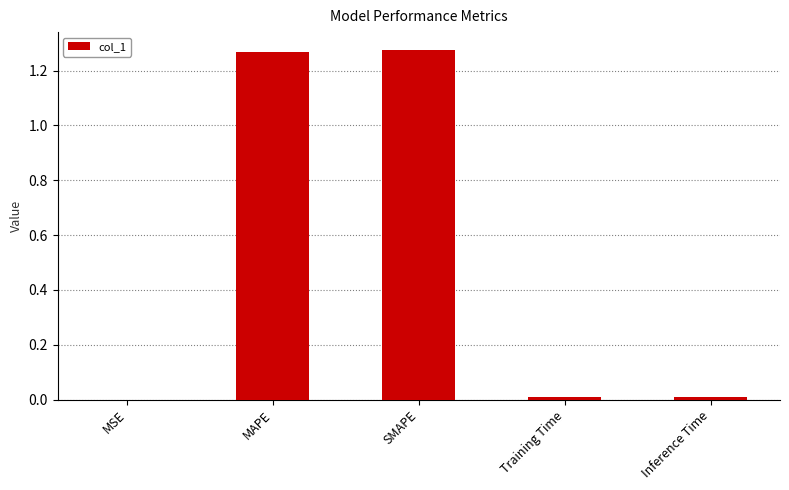

The chart shows a value of 0.3 at MAPE. True or false?

False